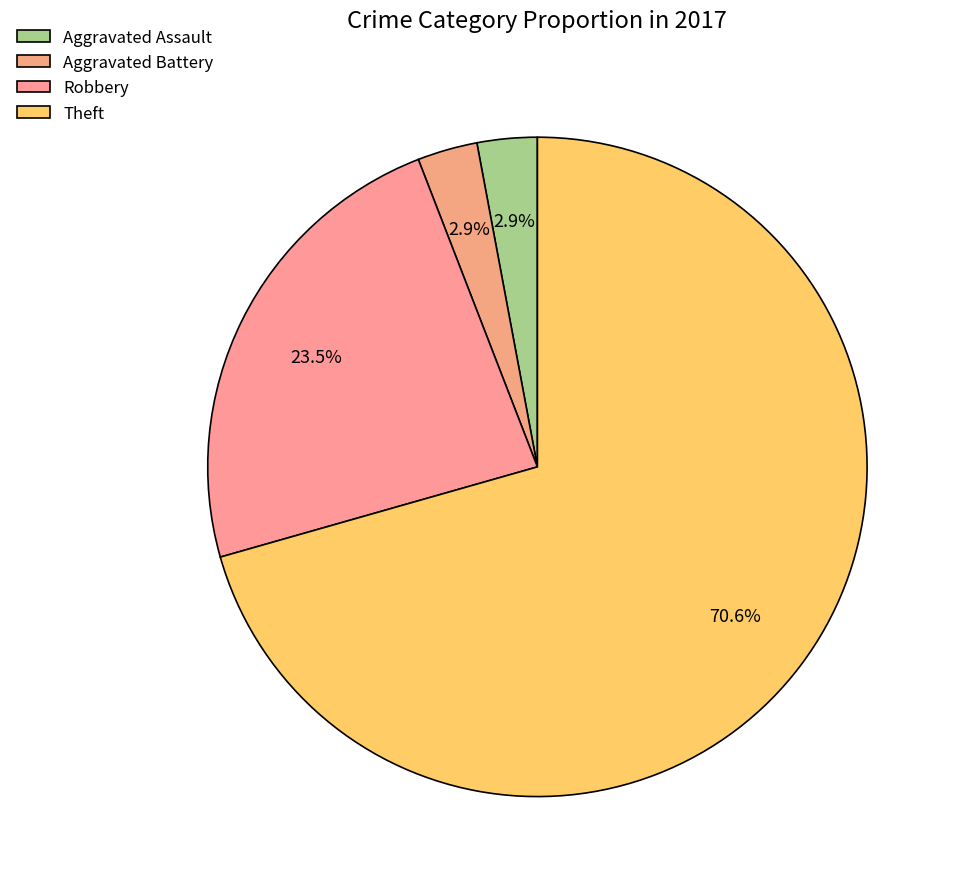

What is the largest slice in the pie chart?

Theft